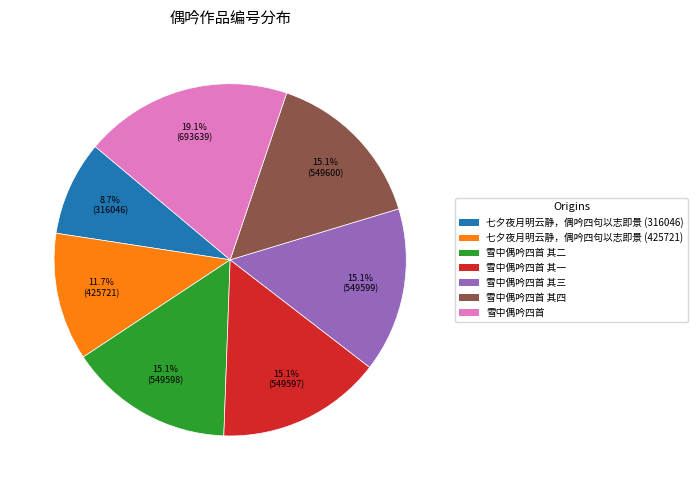

Count the number of slices in the pie.

7